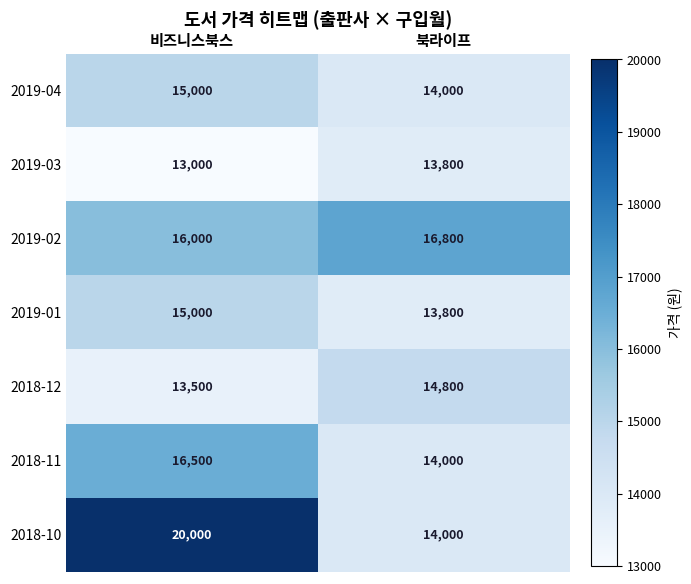

Which category has the lowest value in the 2019-04 series?

북라이프